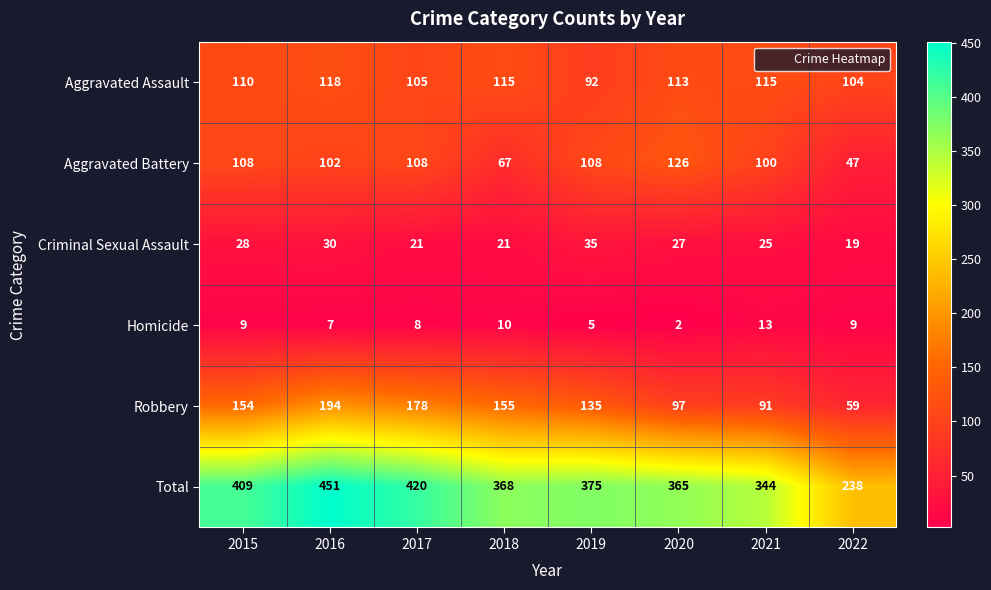

At 2016, list the series in order from smallest to largest.

Homicide, Criminal Sexual Assault, Aggravated Battery, Aggravated Assault, Robbery, Total